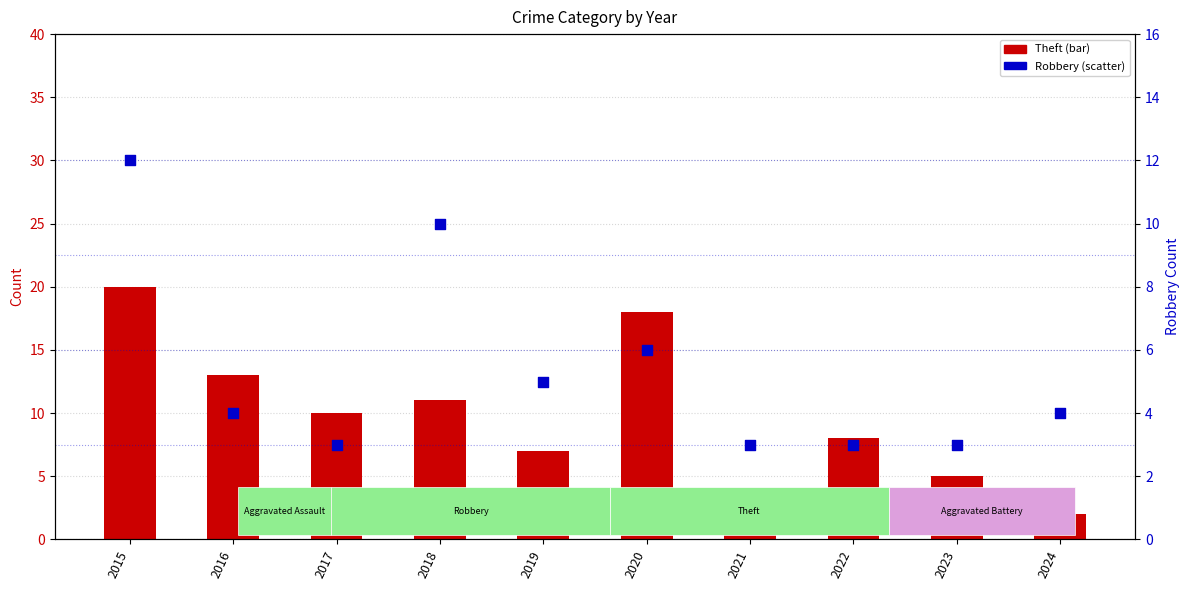

Which series contains the lowest Y value?

Theft